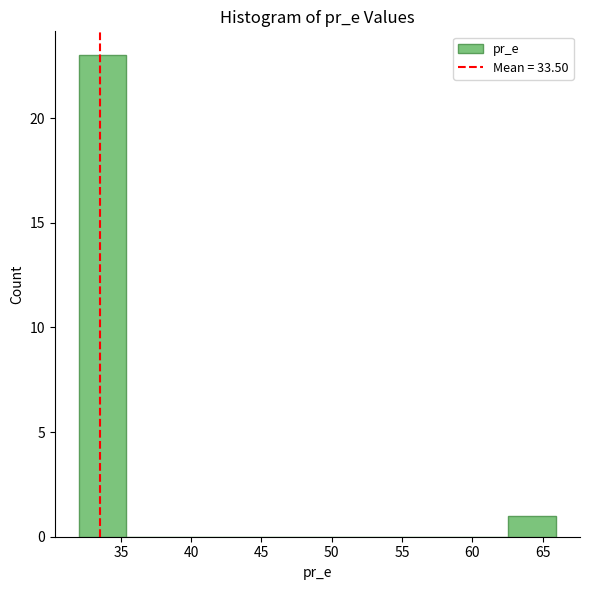

Reading left to right, list every bar in this chart as the range it spans on the x-axis followed by its height. Neither the bar edges nor the heights are printed on the chart, so give them approximately, as read against the axes.

32.0 to 35.5: 23
35.5 to 39.0: 0
39.0 to 42.0: 0
42.0 to 45.5: 0
45.5 to 49.0: 0
49.0 to 52.5: 0
52.5 to 56.0: 0
56.0 to 59.0: 0
59.0 to 62.5: 0
62.5 to 66.0: 1